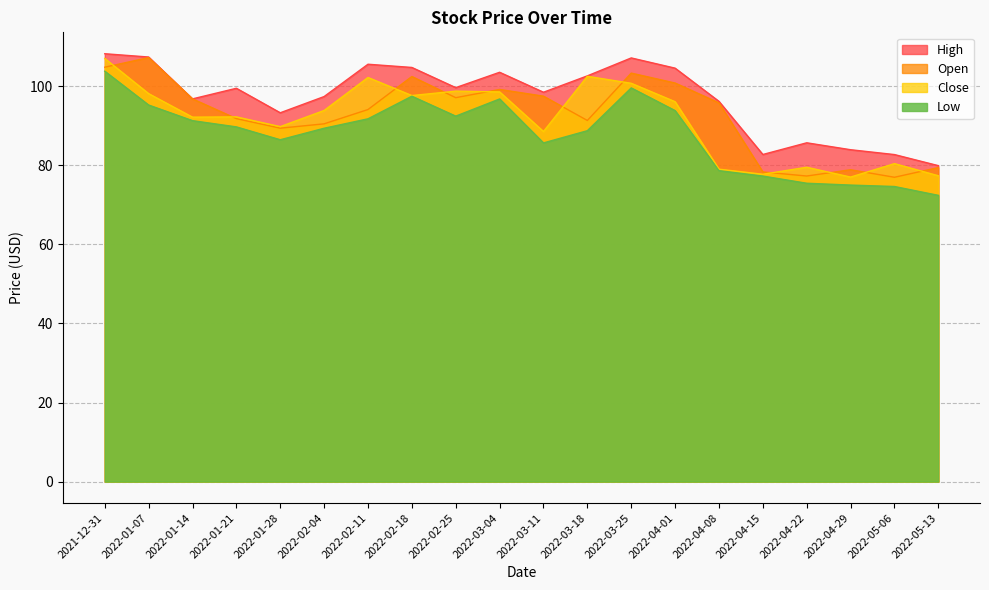

True or false: Close has more than 0 interior local peaks.

True